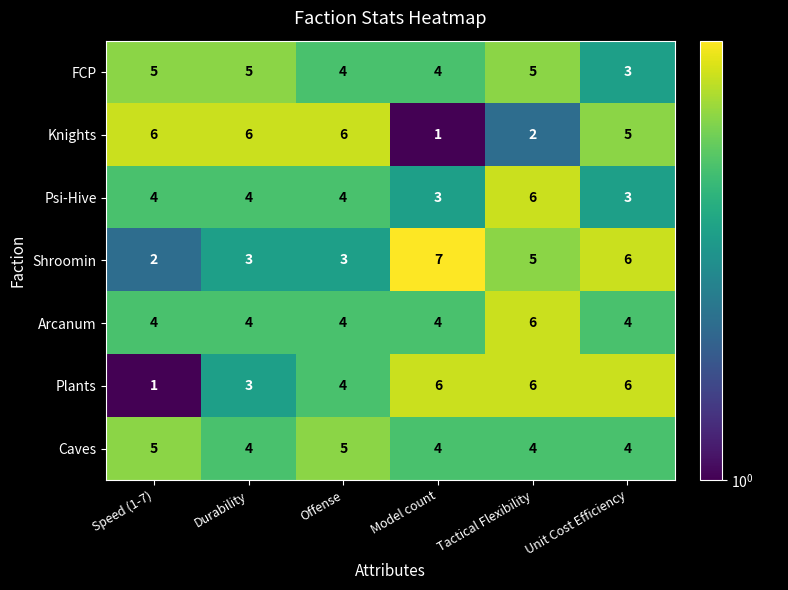

What is the approximate value of Caves at Durability?

4